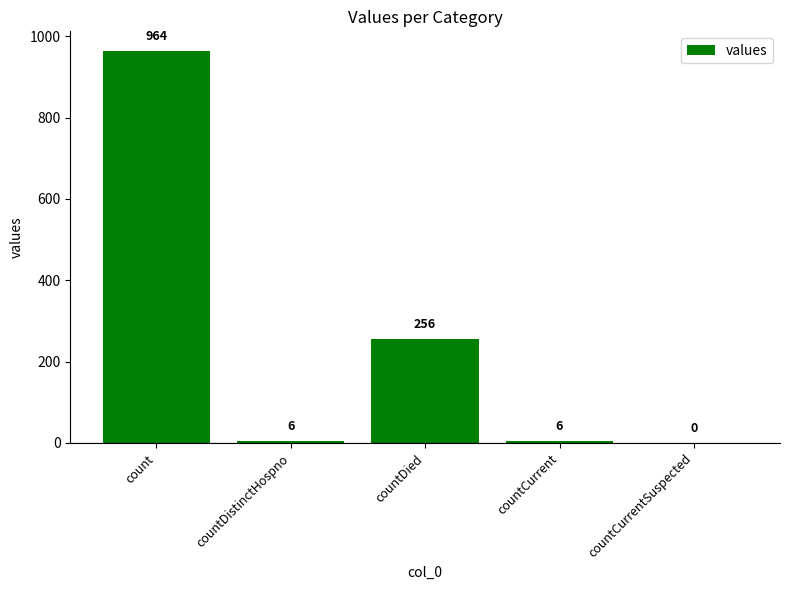

Where is the data nearest to the value 482?

countDied